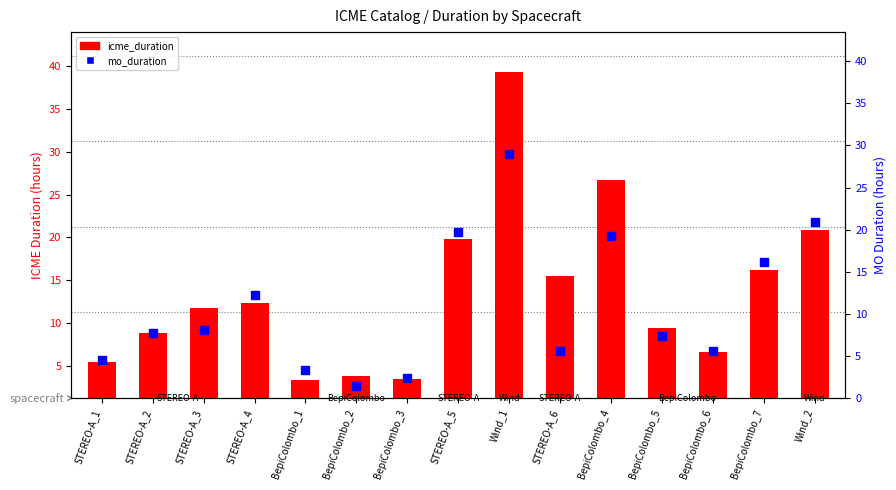

Is the value of icme_duration at BepiColombo_4 greater than the value of mo_duration at BepiColombo_4?

Yes